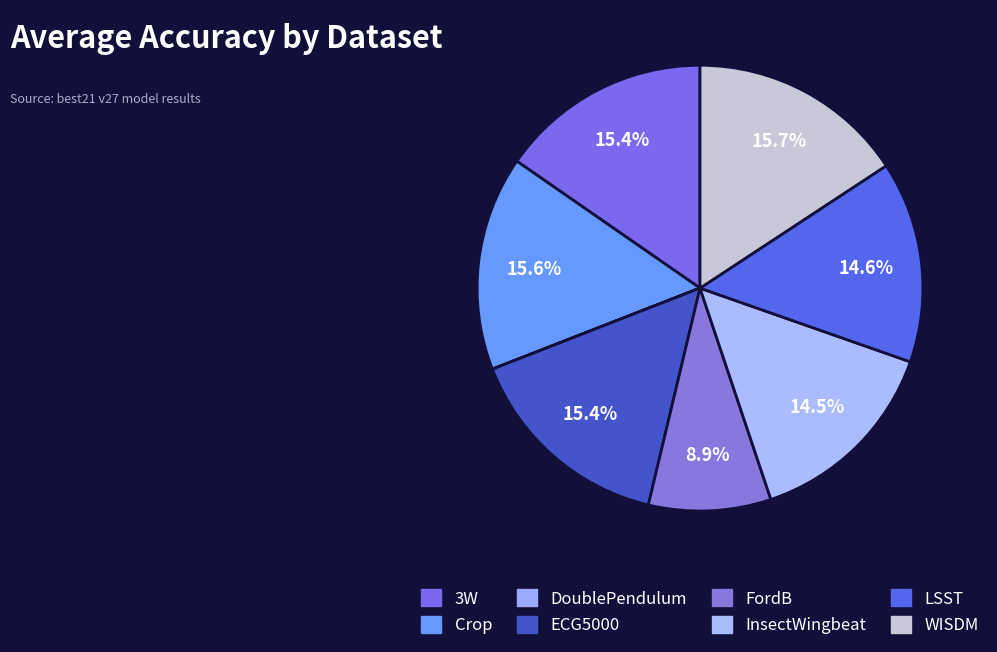

What percentage is NOT represented by FordB?

91.1%